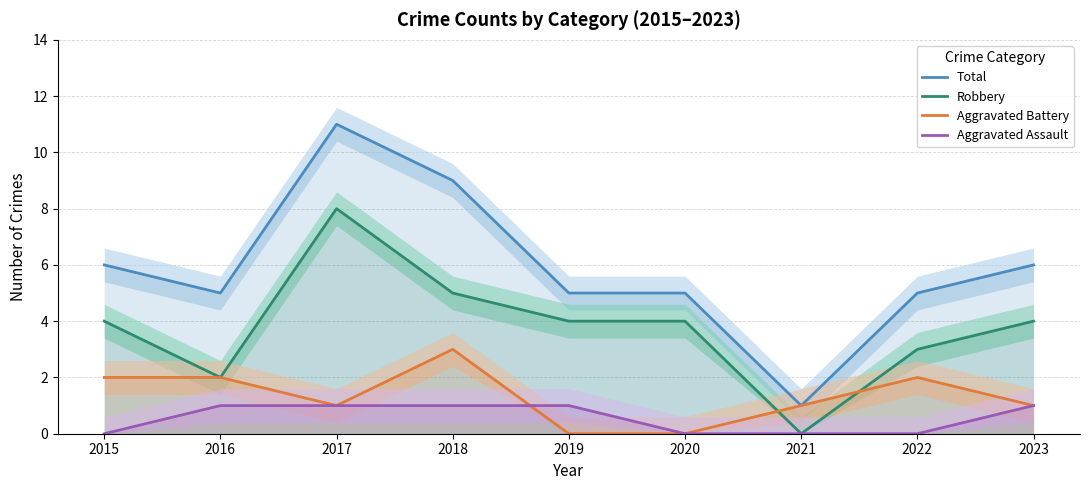

What is the spread (max minus min) of values at 2022?

5